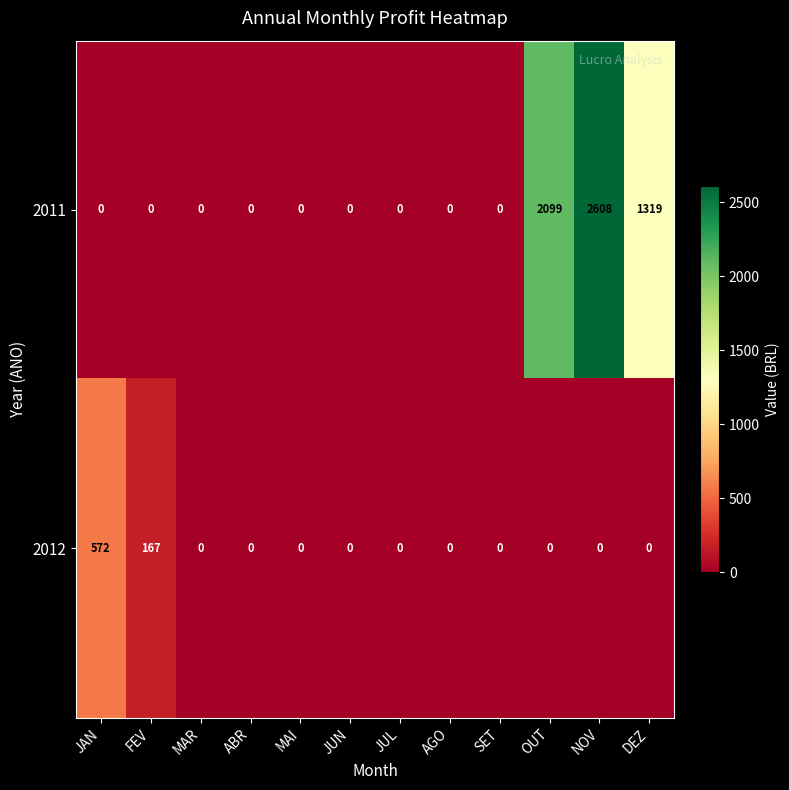

Reading left to right, extract all data points from this chart.

2011: JAN=0	FEV=0	MAR=0	ABR=0	MAI=0	JUN=0	JUL=0	AGO=0	SET=0	OUT=2099	NOV=2608	DEZ=1319
2012: JAN=572	FEV=167	MAR=0	ABR=0	MAI=0	JUN=0	JUL=0	AGO=0	SET=0	OUT=0	NOV=0	DEZ=0